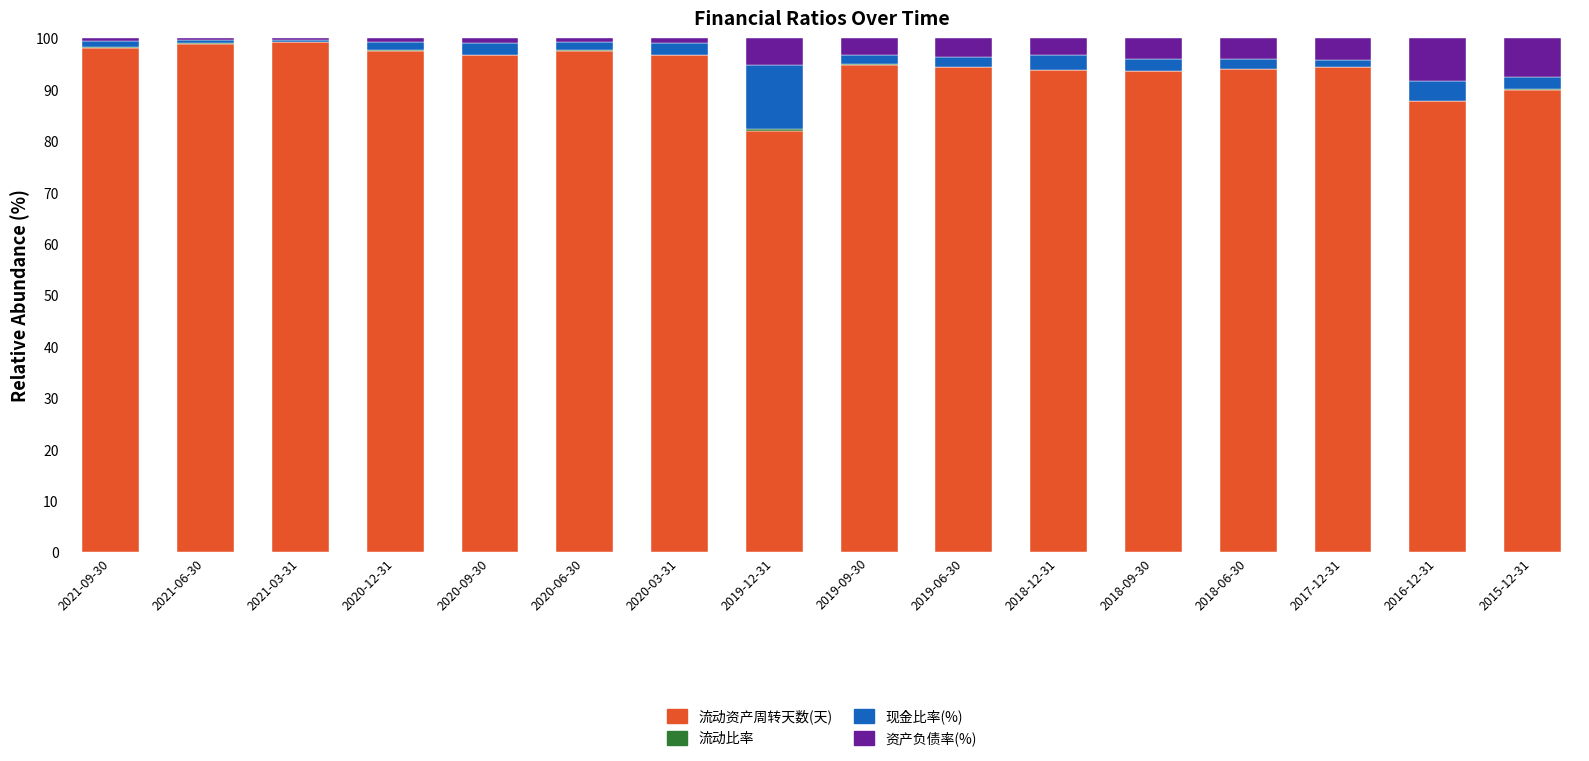

The 流动资产周转天数(天) series shows 140.5 at 2017-12-31. True or false?

False